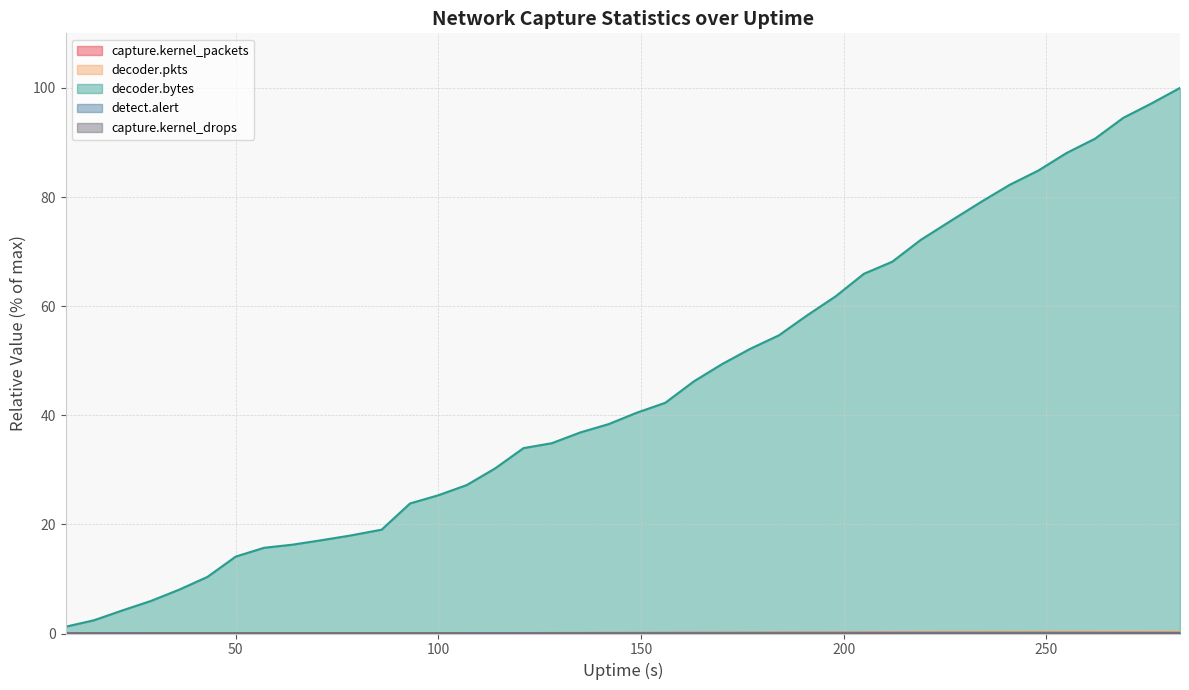

At 121, list the series in order from largest to smallest.

decoder.bytes, capture.kernel_packets, decoder.pkts, detect.alert, capture.kernel_drops